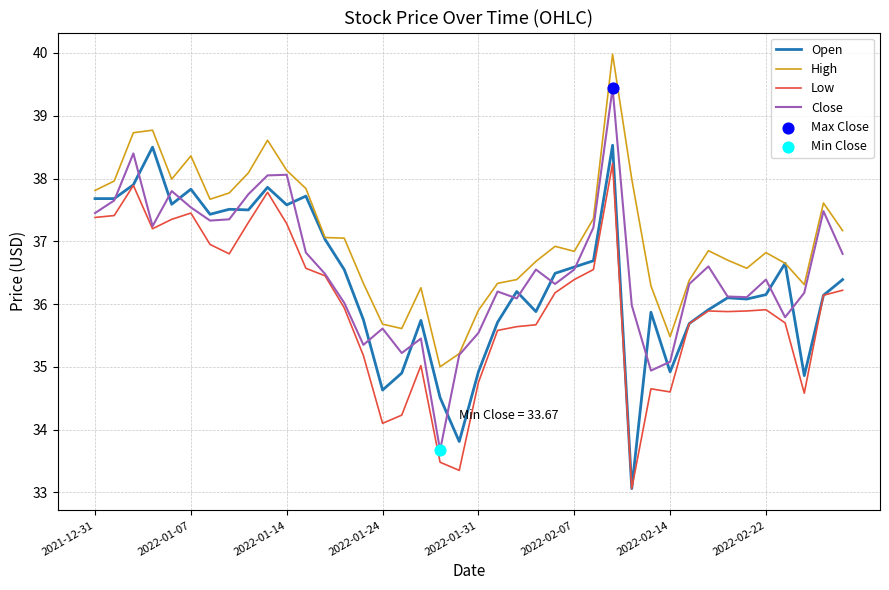

What is the maximum value shown in the chart?

40.0